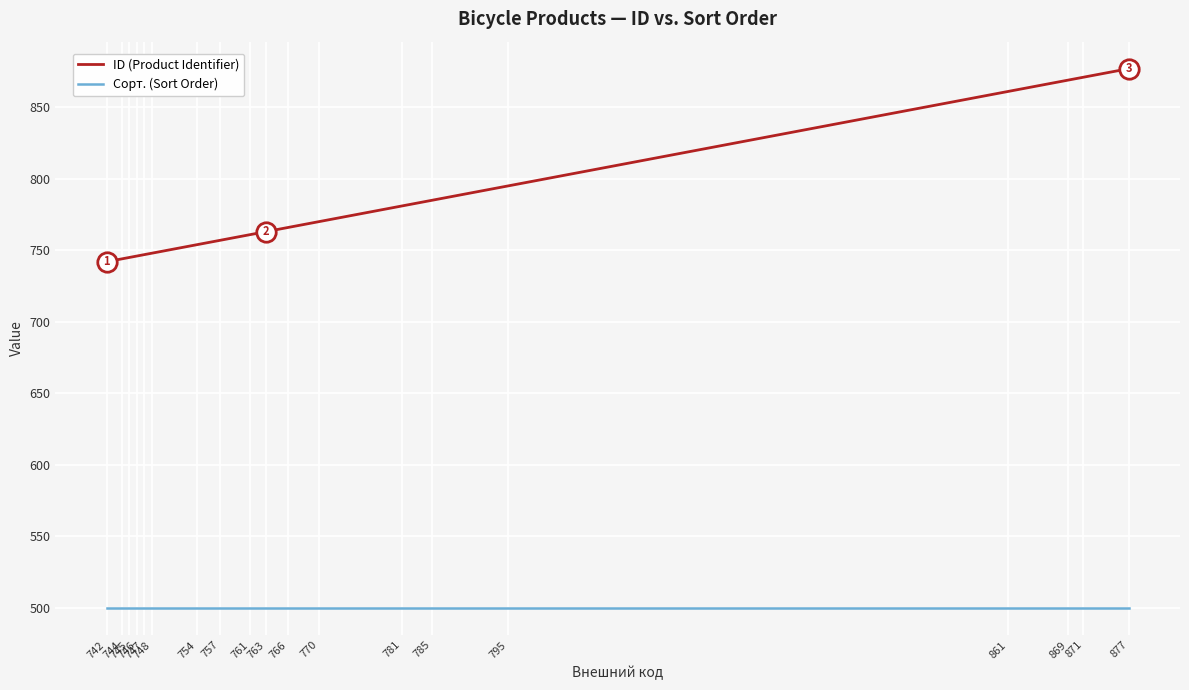

Which series has the largest total across all categories?

ID (Product Identifier)